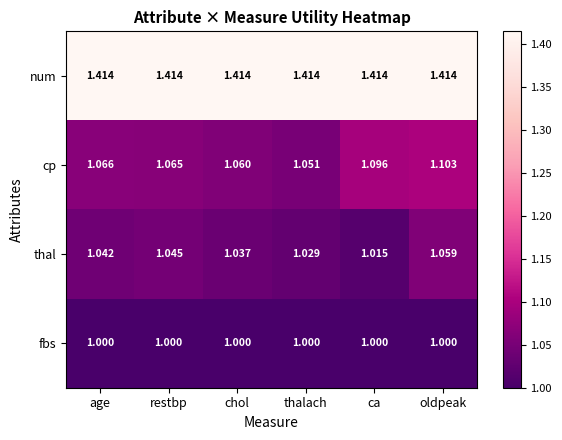

Which category has the highest value in the cp series?

oldpeak